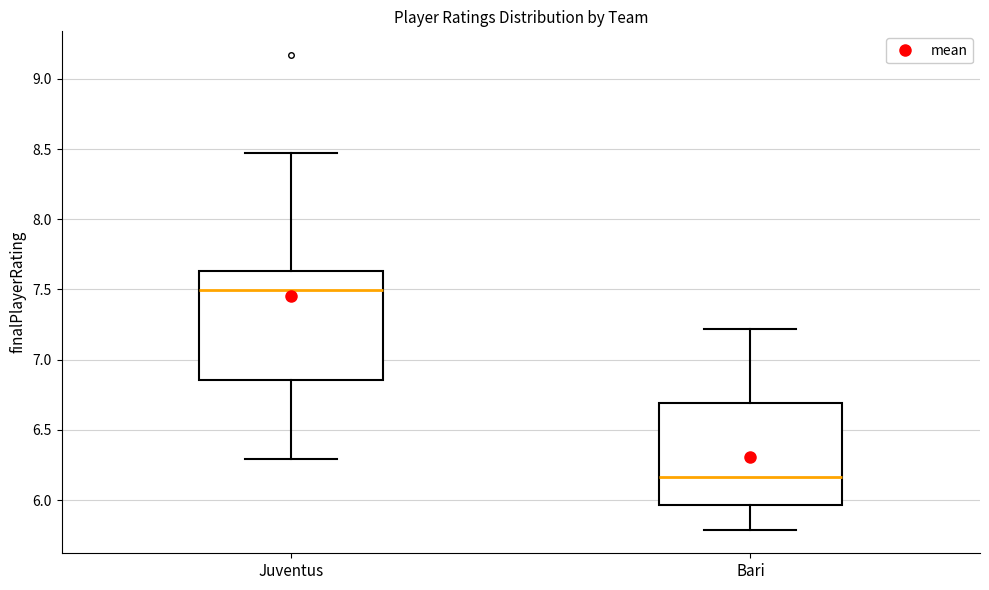

Reading left to right, transcribe this box plot: for each box, give where its median line is, the range the box spans, and where its two whiskers end, as read against the y-axis. The values are not printed on the chart, so give them approximately, as read against the axis.

Juventus: median 7.50, box 6.85 to 7.65, whiskers 6.30 to 8.45
Bari: median 6.15, box 5.95 to 6.70, whiskers 5.80 to 7.20